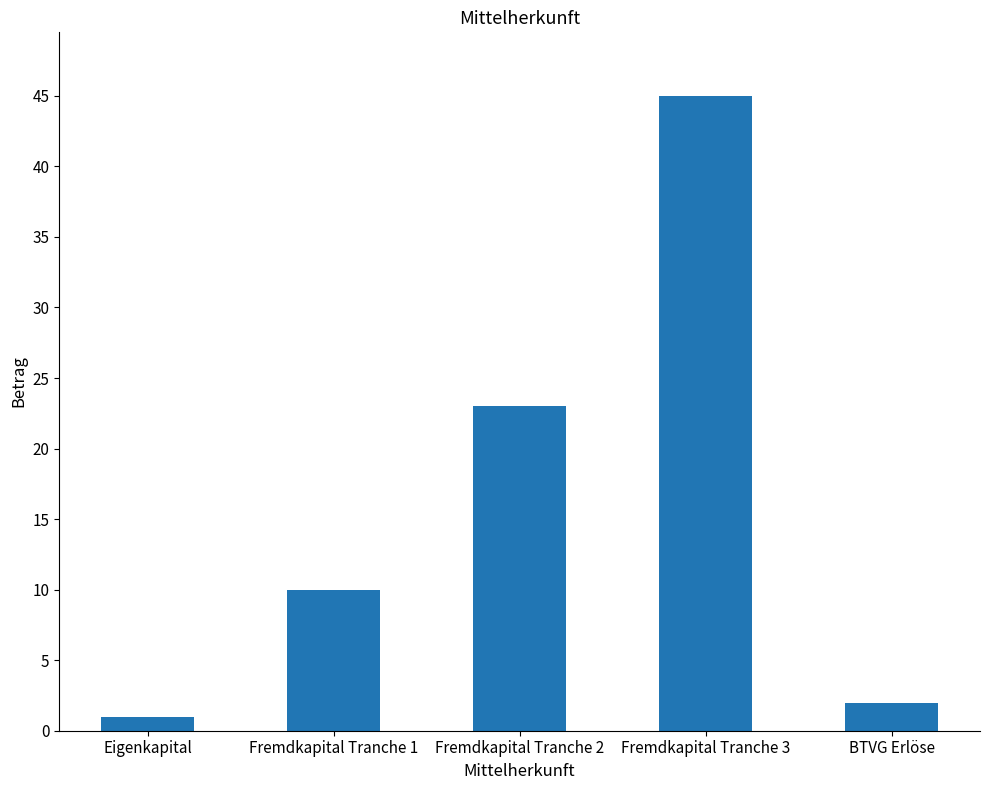

The value at BTVG Erlöse is 0. True or false?

False